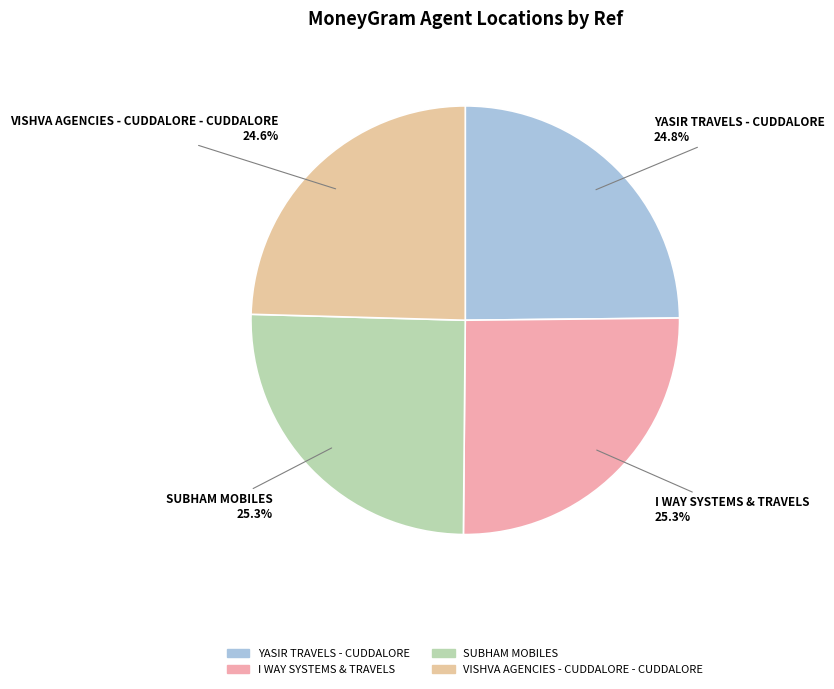

What is the ratio of the value at VISHVA AGENCIES - CUDDALORE - CUDDALORE to the value at SUBHAM MOBILES?

1.0